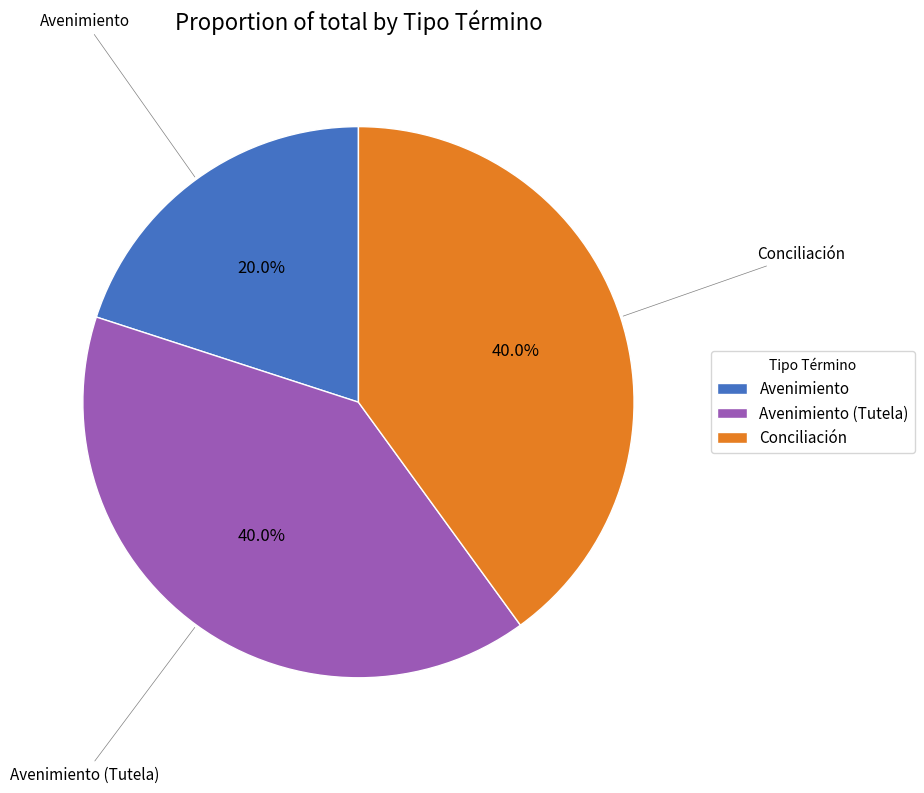

How many slices are in this pie chart?

3